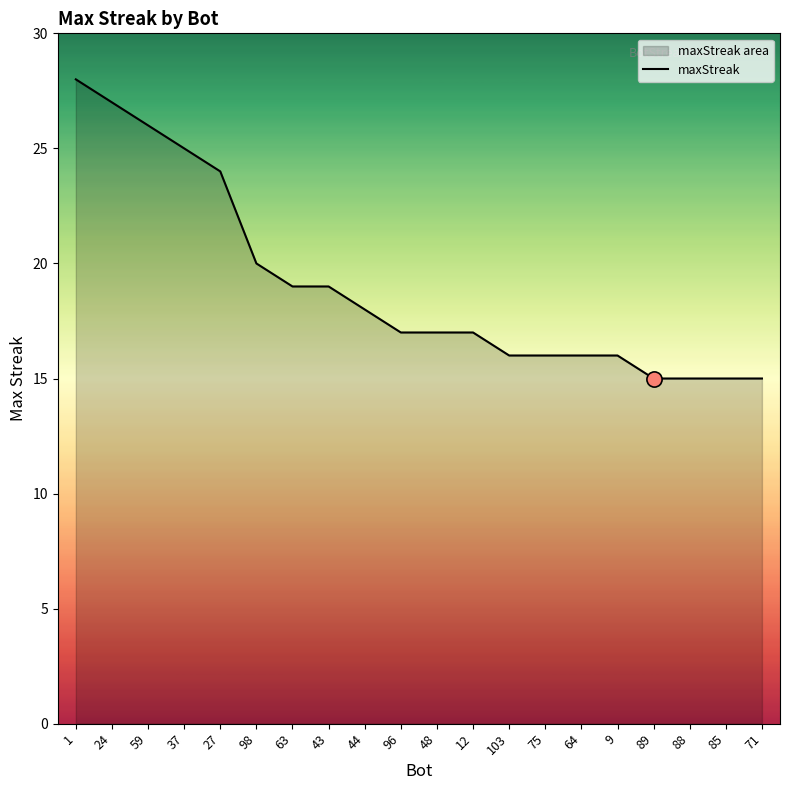

Approximately how many times larger is the value at 44 compared to 75?

1.1